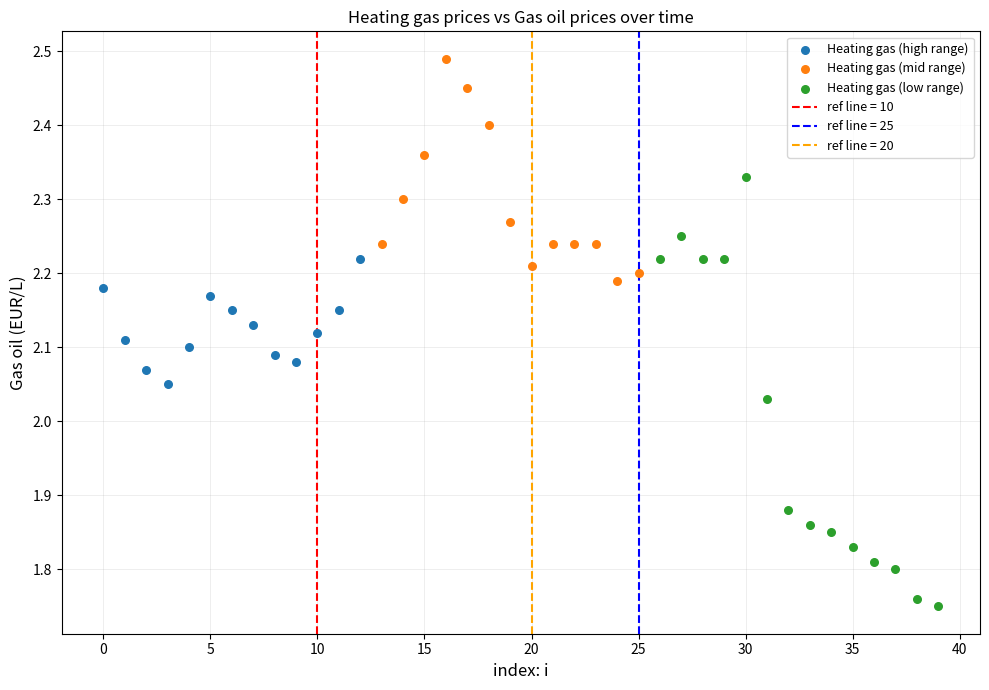

Which series contains the lowest Y value?

Heating gas (low range)